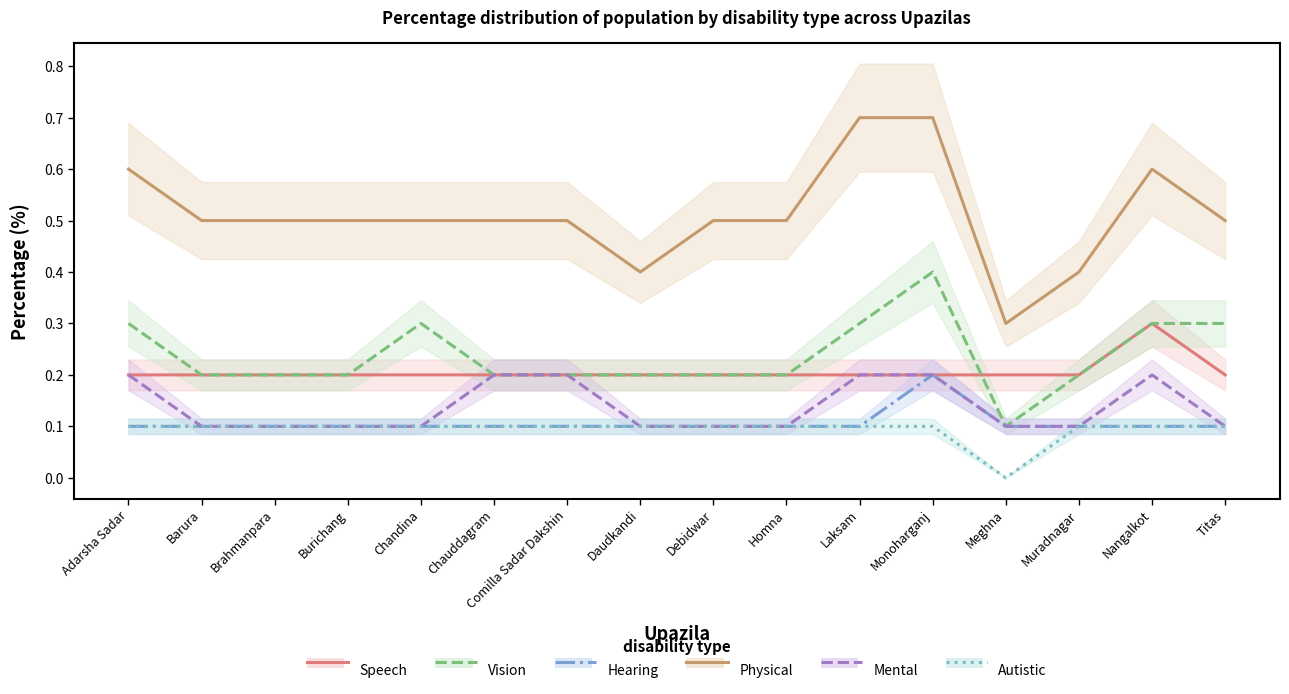

True or false: Vision has more than 0 interior local peaks.

True